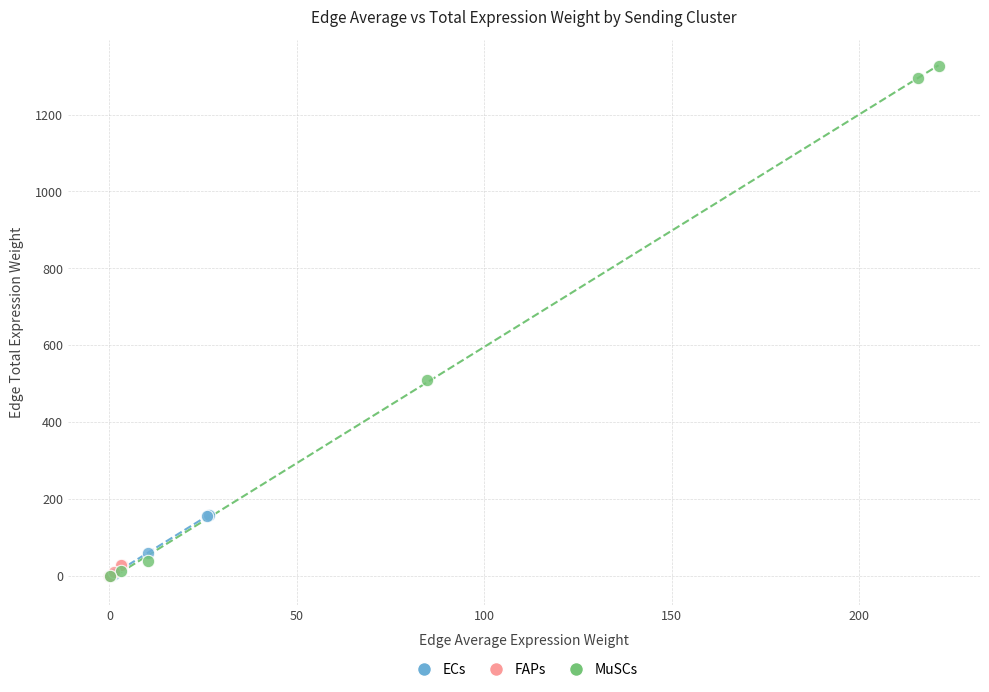

Which series reaches the maximum Y coordinate?

MuSCs